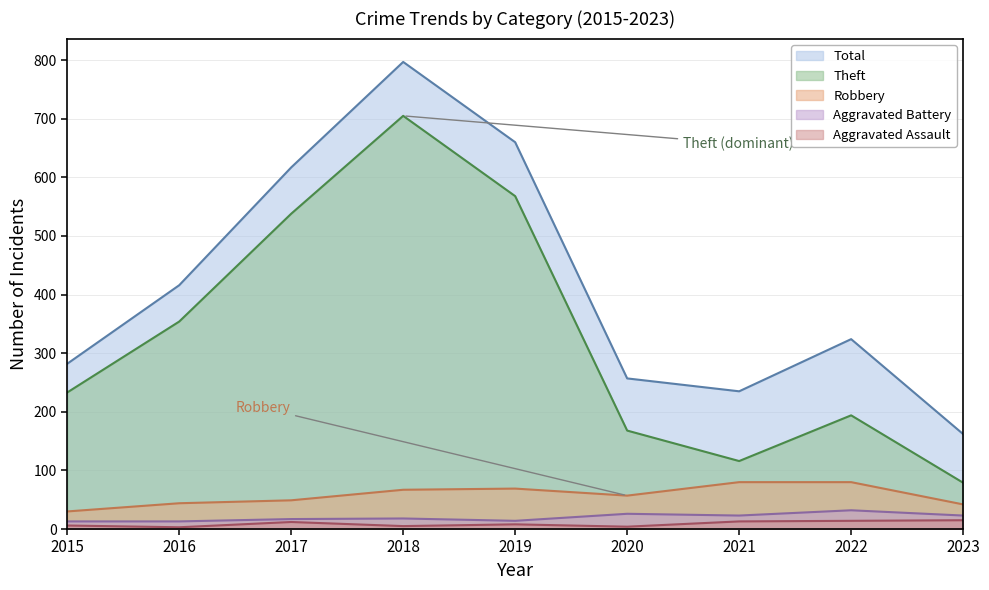

At which label does Robbery reach its minimum?

2015